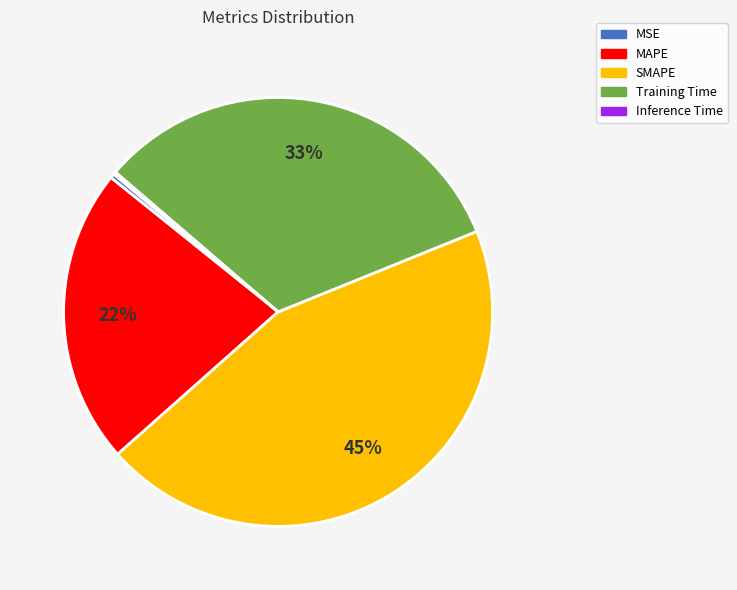

Does SMAPE represent more than half of the total?

No